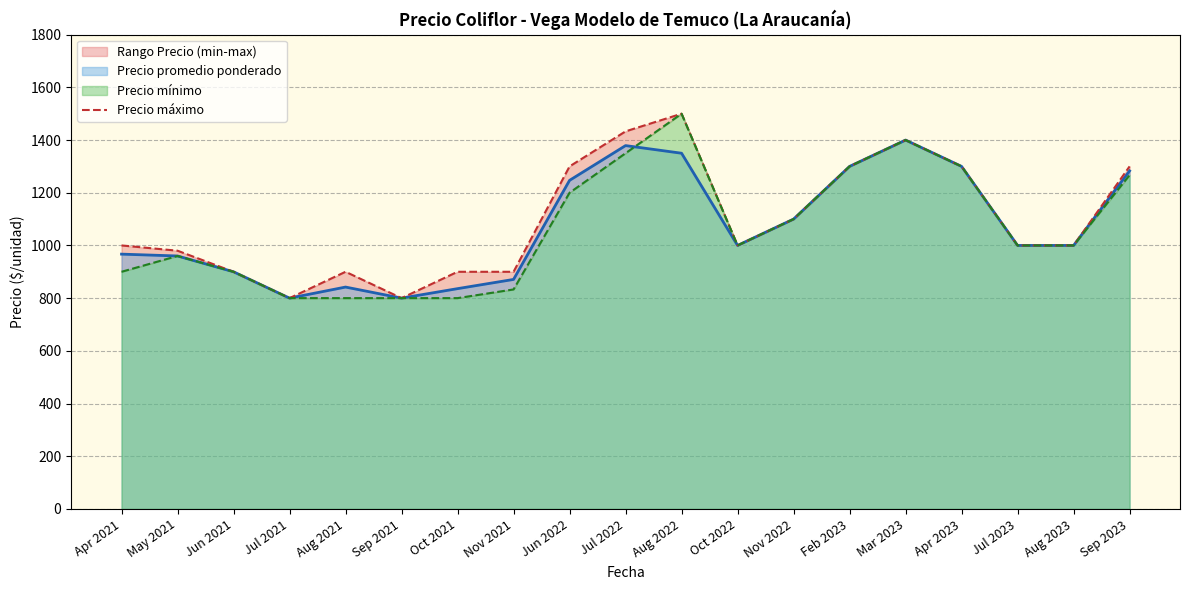

The value at Nov 2021 is 900. True or false?

True